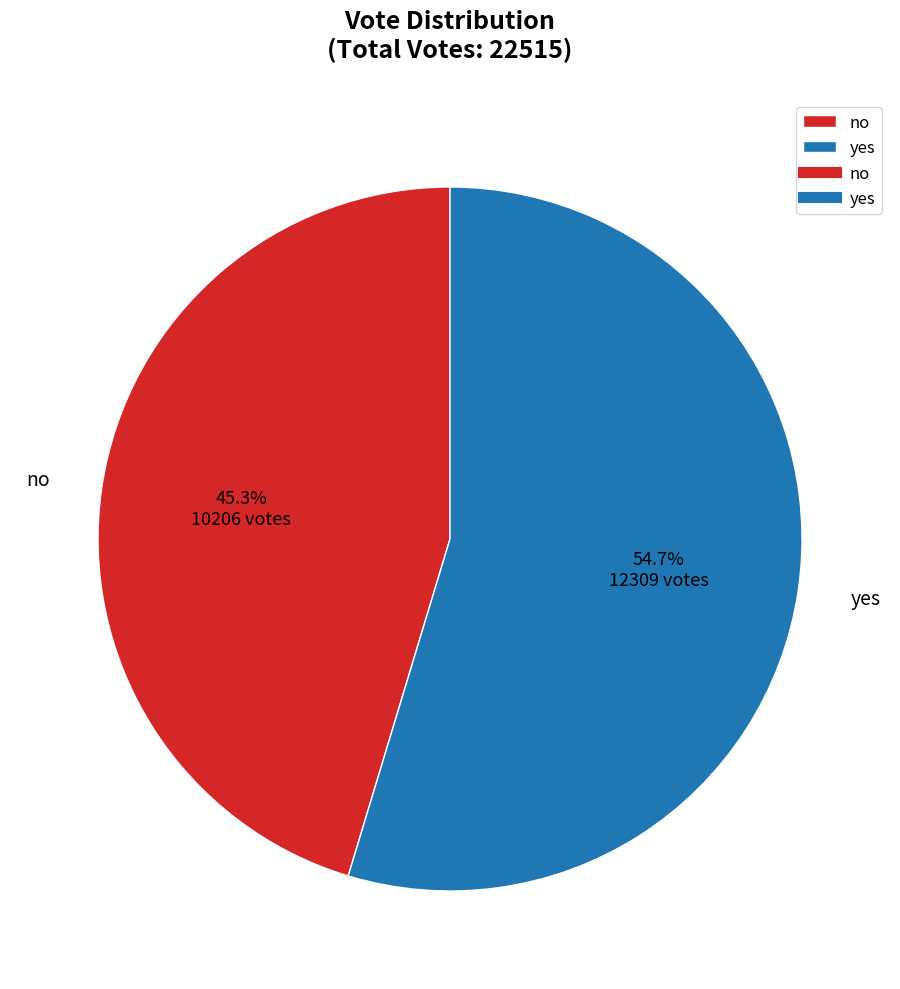

Count the number of slices in the pie.

2